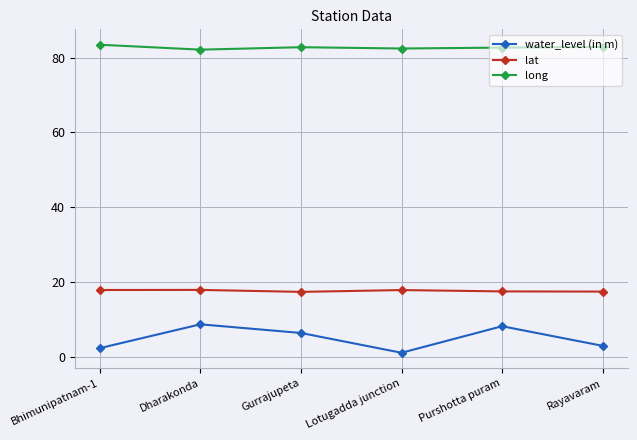

Read the water_level (in m) value at Purshotta puram.

8.2